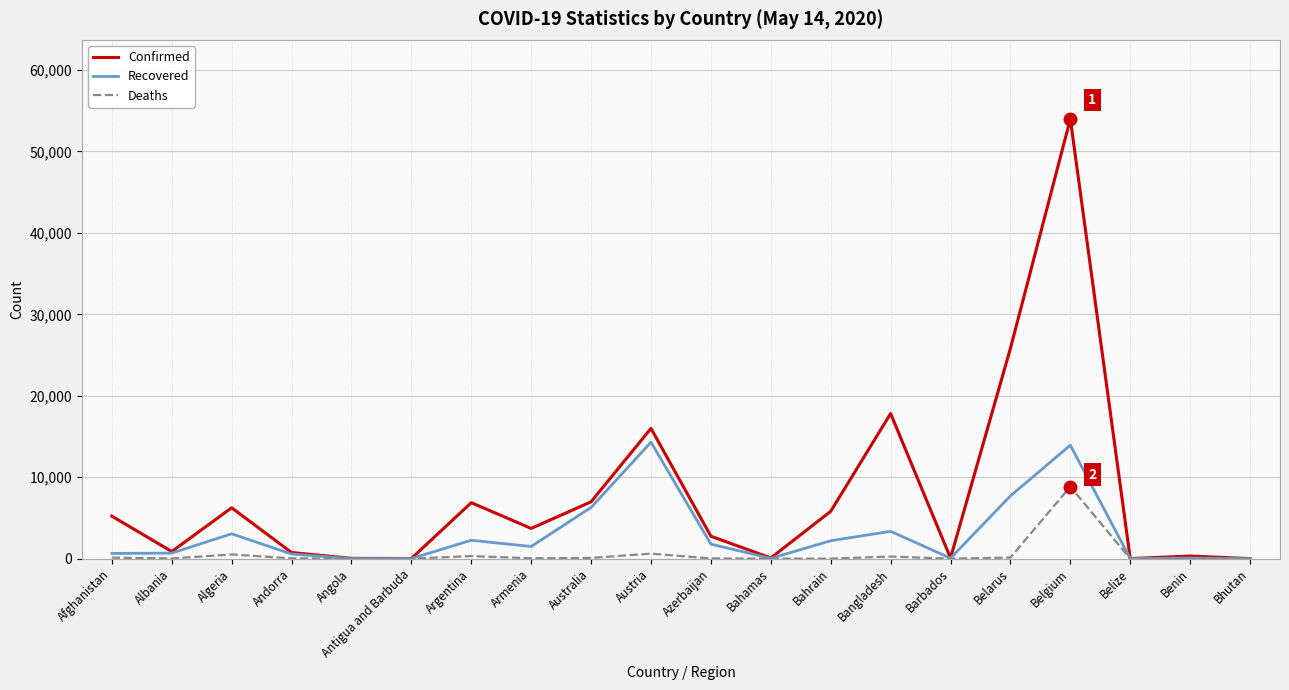

The value of Recovered at Azerbaijan is 1789. True or false?

True